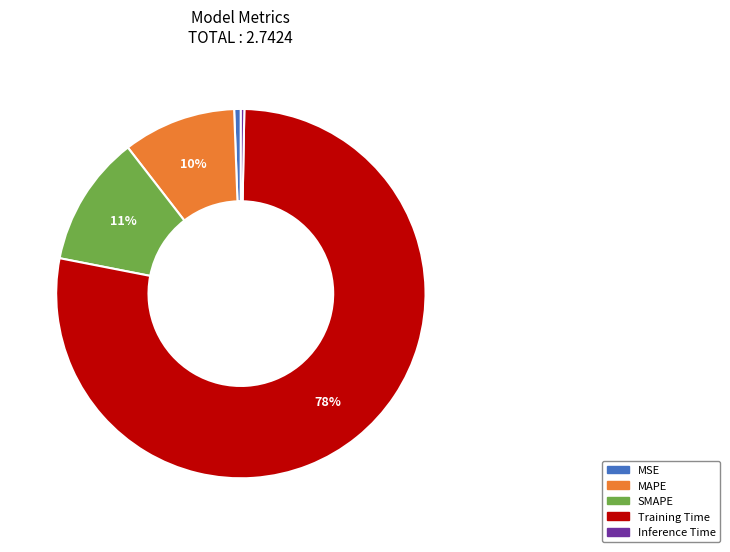

What is the largest slice in the pie chart?

Training Time